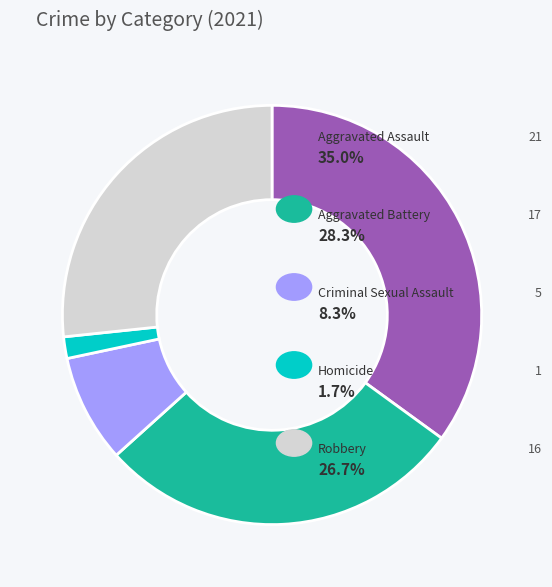

Does any single category account for the majority?

No